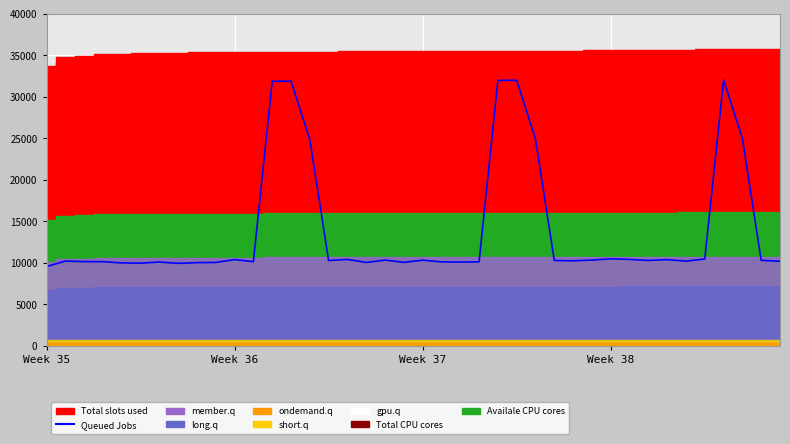

True or false: the data has more than 2 interior local peaks.

True